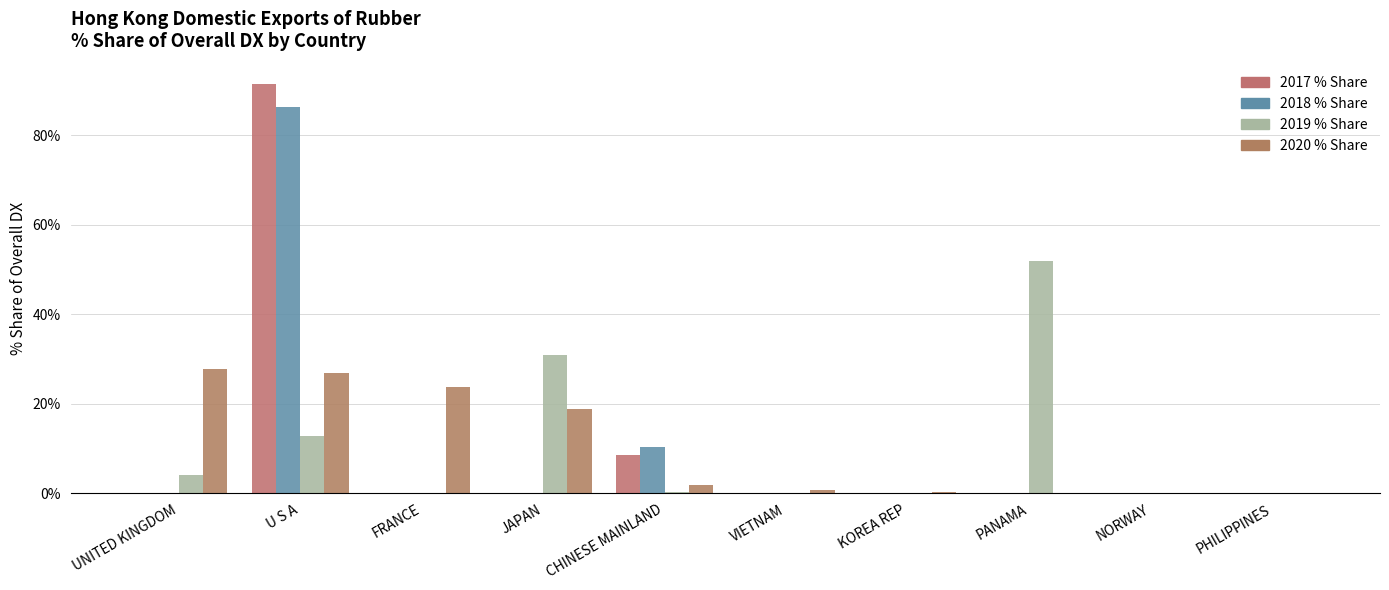

The value of 2017 % Share at UNITED KINGDOM is -59.4. True or false?

False